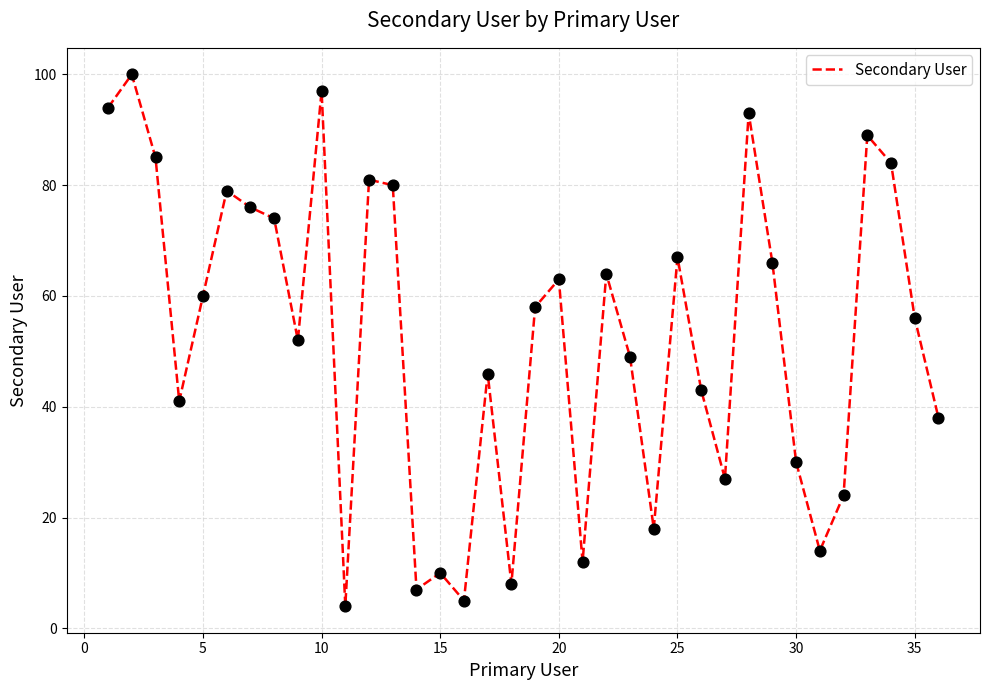

What is the difference between the maximum and minimum values?

96